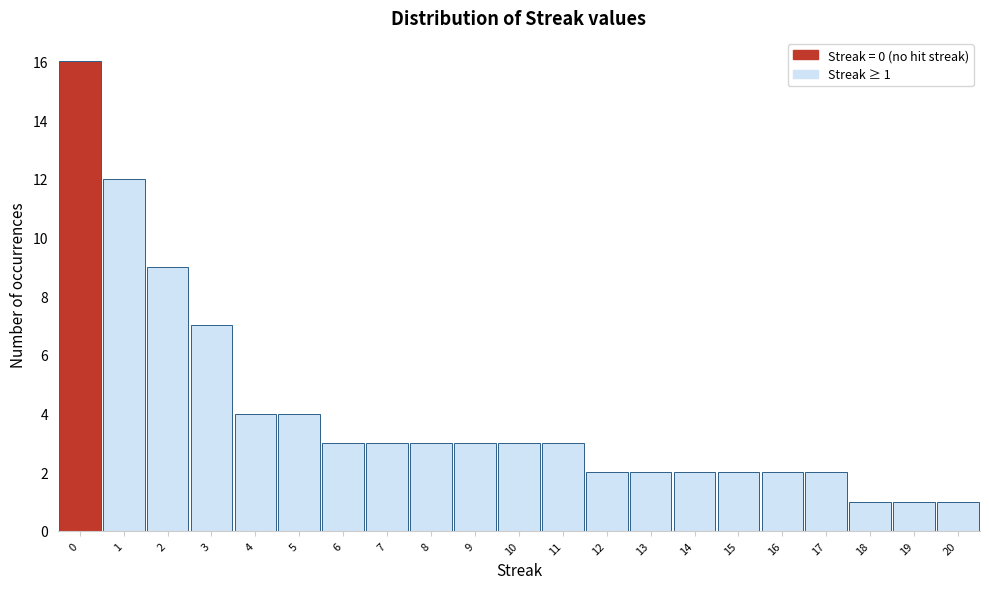

Over which range of the x-axis is the bar tallest?

-0.5 to 0.5